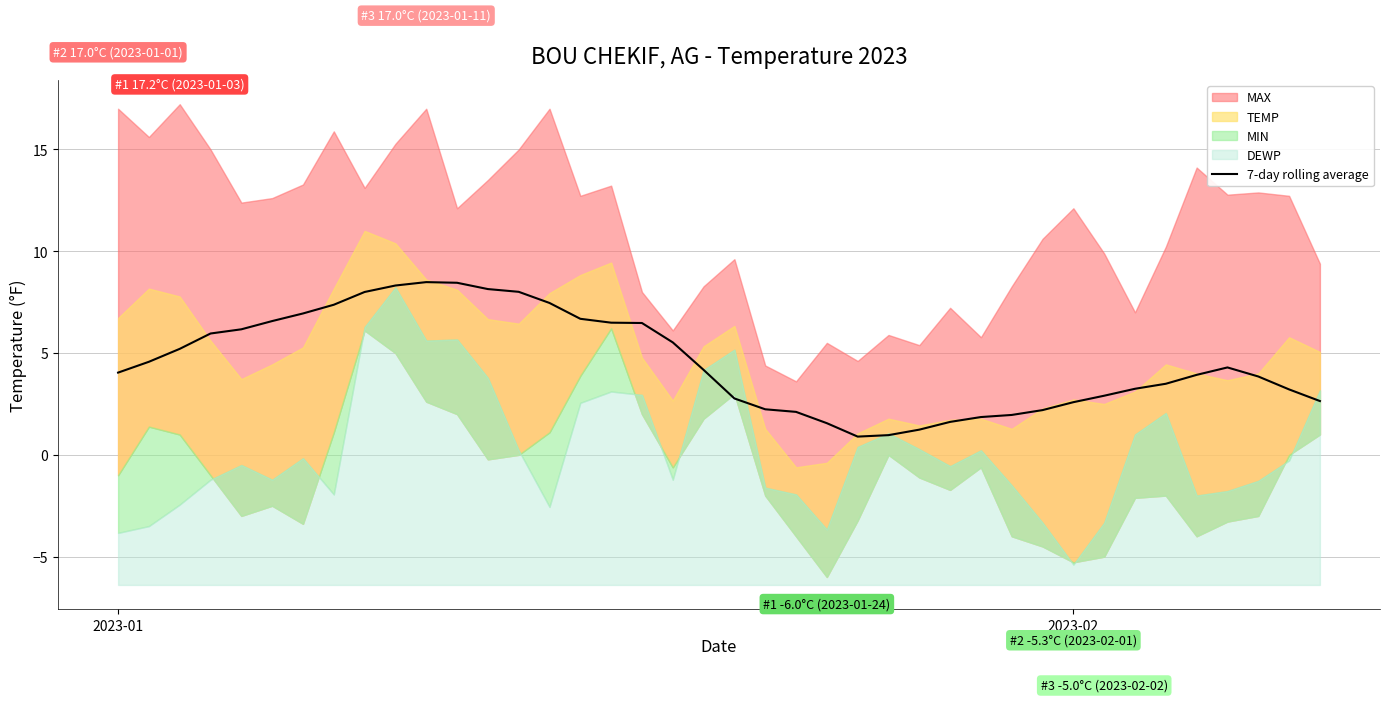

What is the highest value of the 7-day rolling average series?

8.5